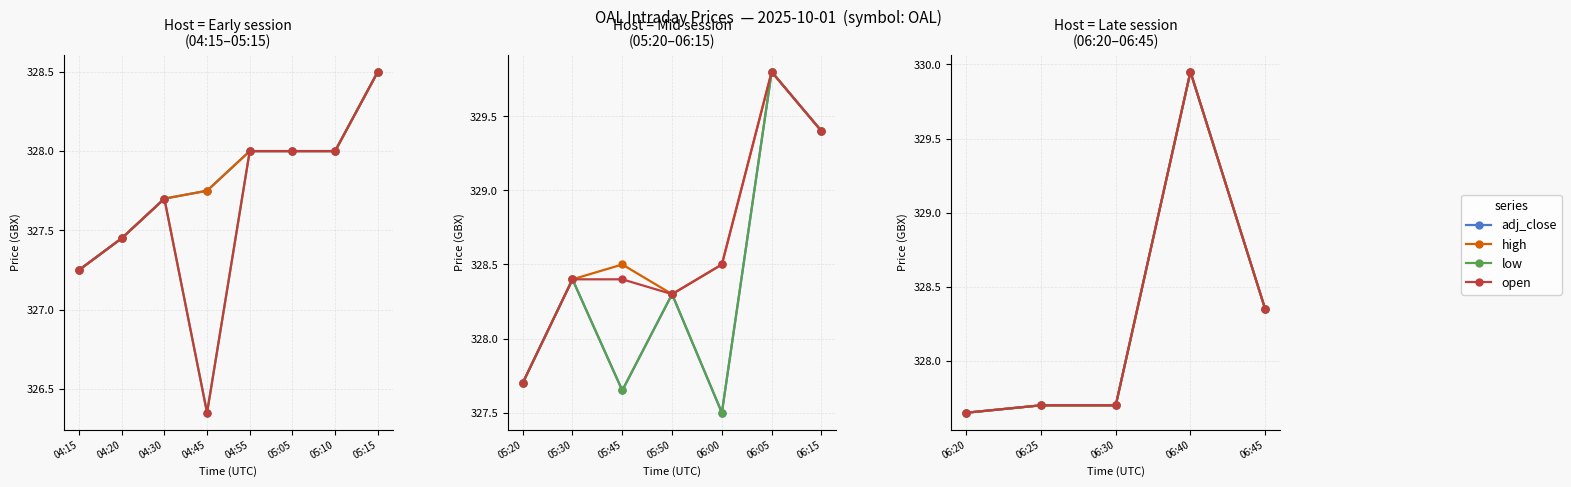

True or false: high has more than 0 points higher than both neighbors.

True